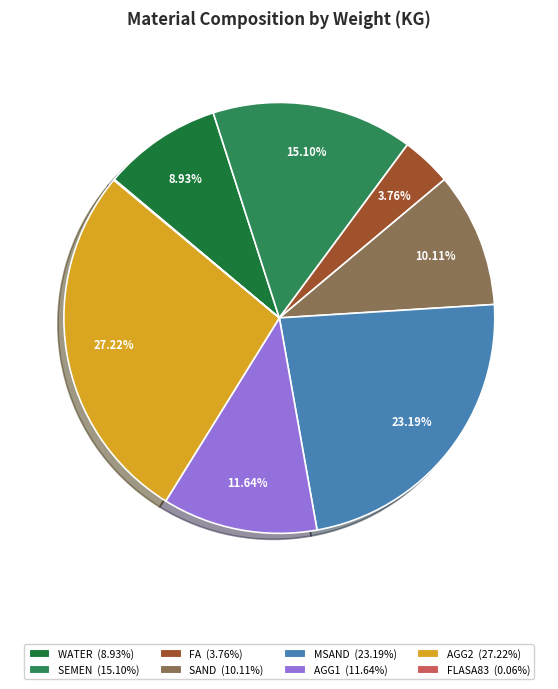

How many slices are in this pie chart?

8